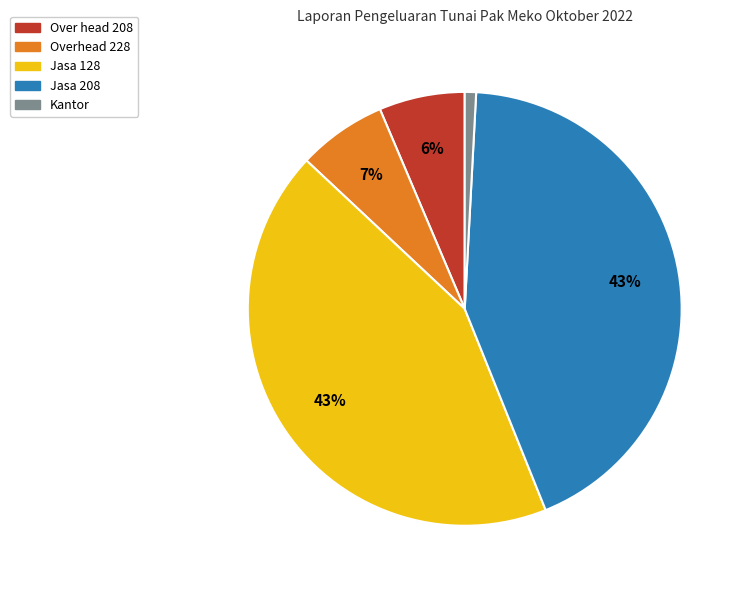

Is there a majority slice in this chart?

No